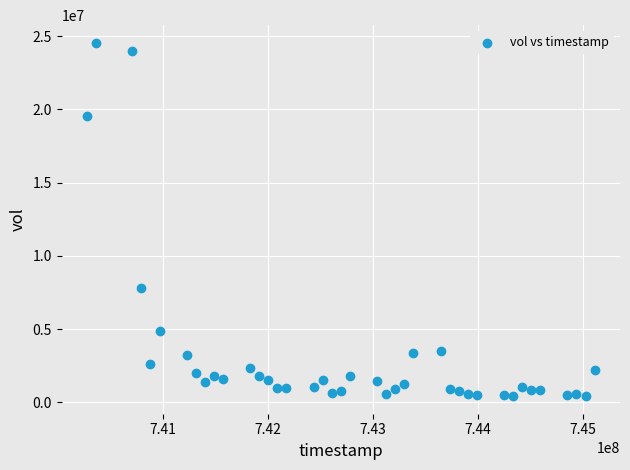

What is the range of Y values (max minus min)?

24120095